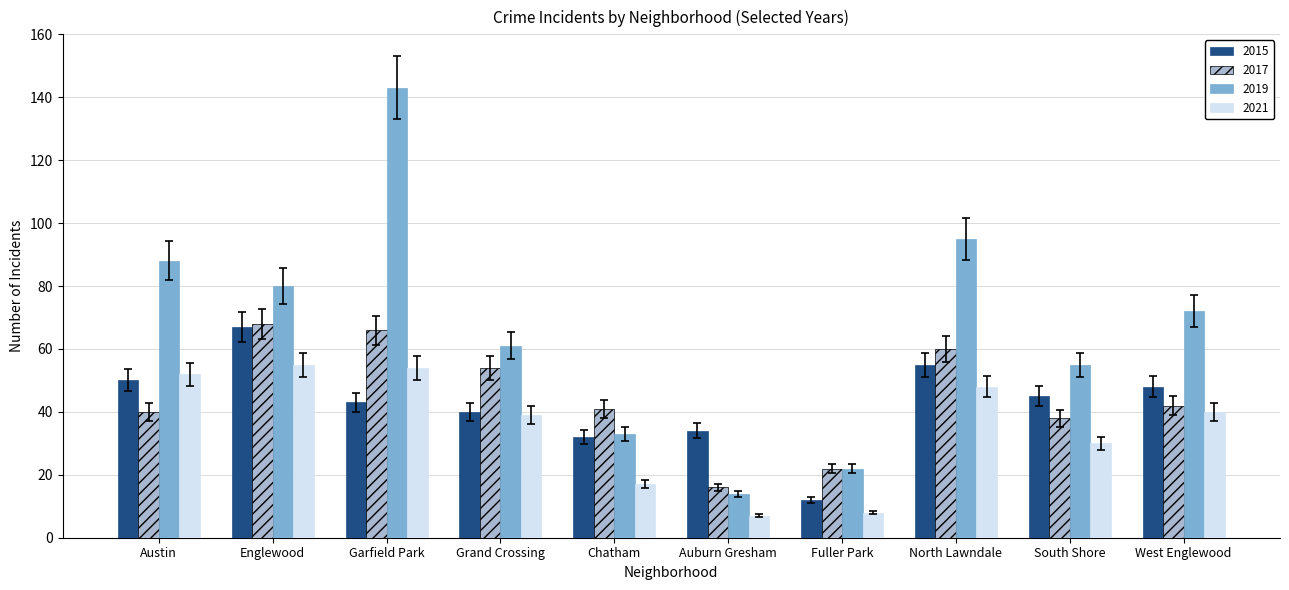

How many distinct data groups are displayed?

4